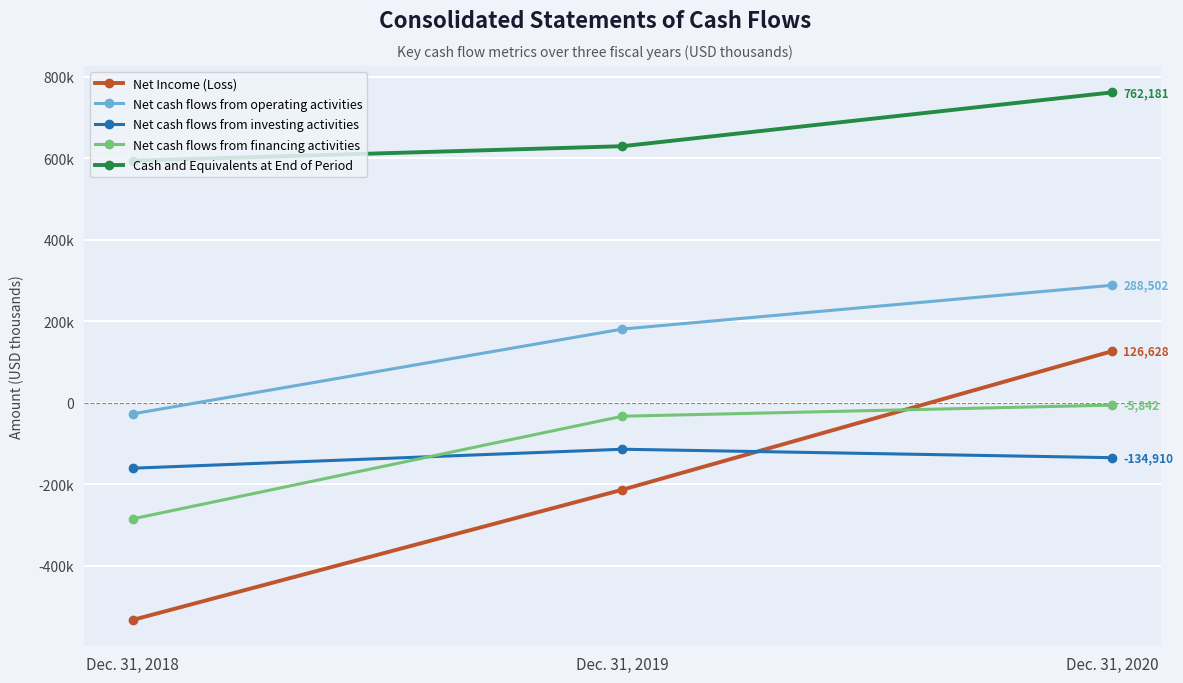

Is this an area chart (filled region under the line)?

No